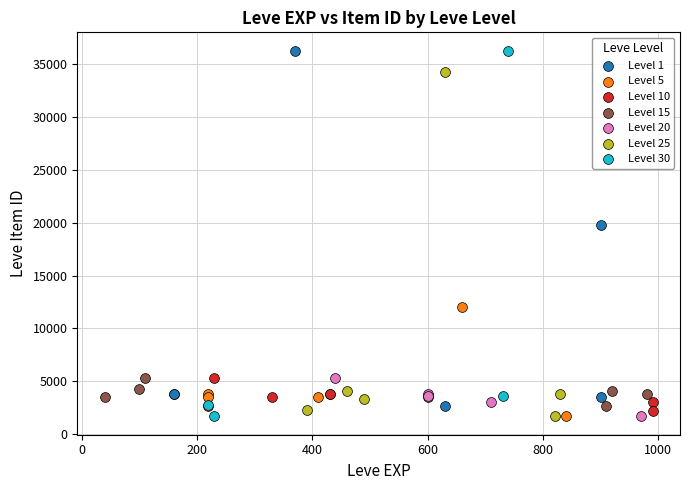

Which series has the widest spread of Y values?

Level 30